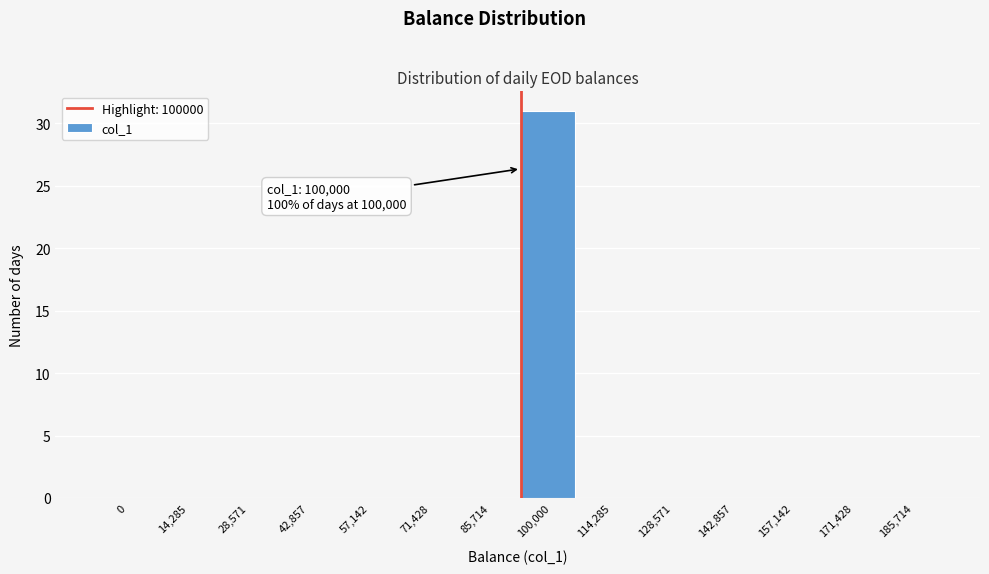

Reading left to right, extract all data points from this chart.

0=0	14,285=0	28,571=0	42,857=0	57,142=0	71,428=0	85,714=0	100,000=31	114,285=0	128,571=0	142,857=0	157,142=0	171,428=0	185,714=0